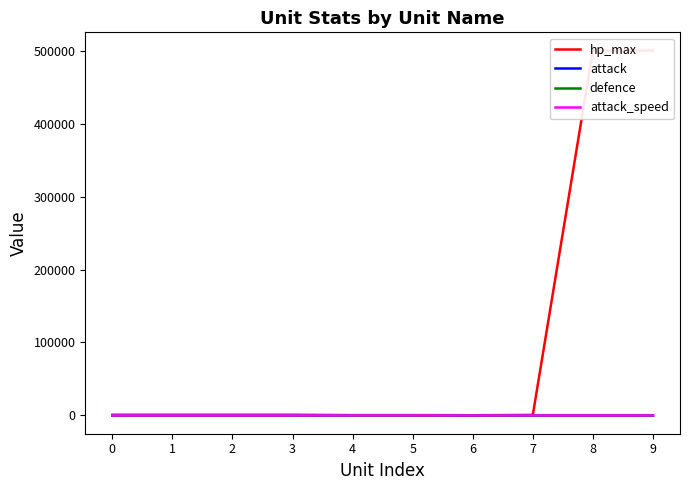

The value of attack_speed at 6 is 100. True or false?

True